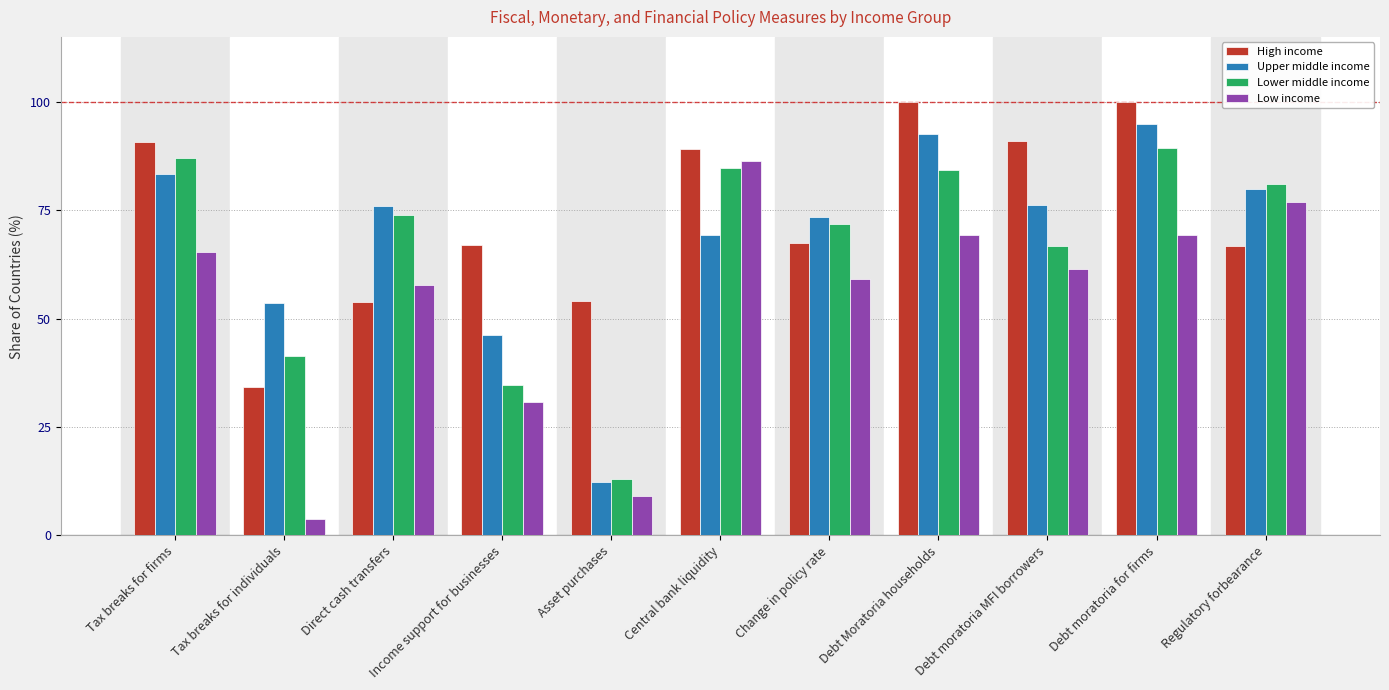

What is the difference between the maximum and minimum values in the High income series?

65.8